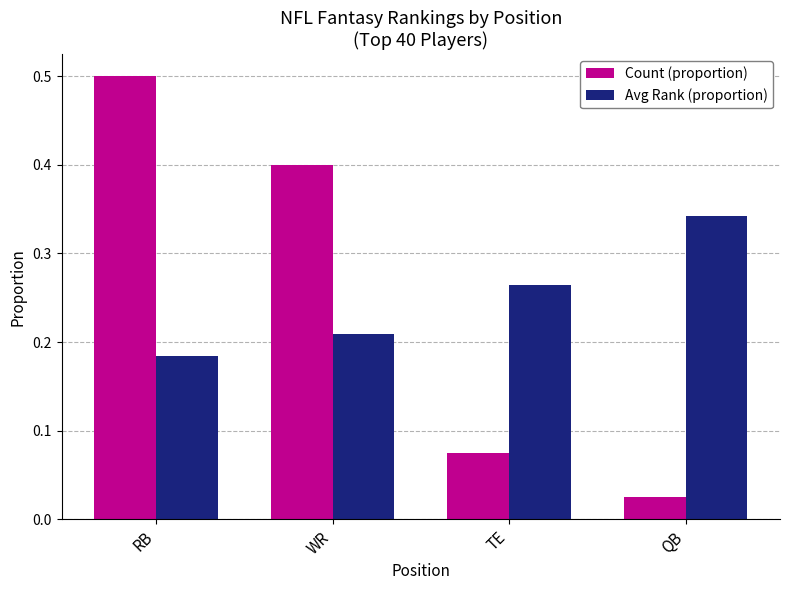

Count the number of categories in the chart.

4